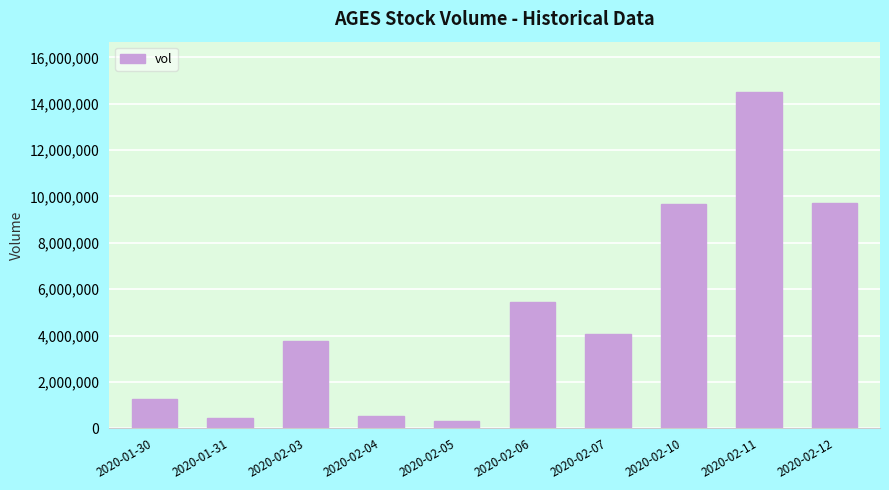

What is the difference between the maximum and second lowest values?

14032700